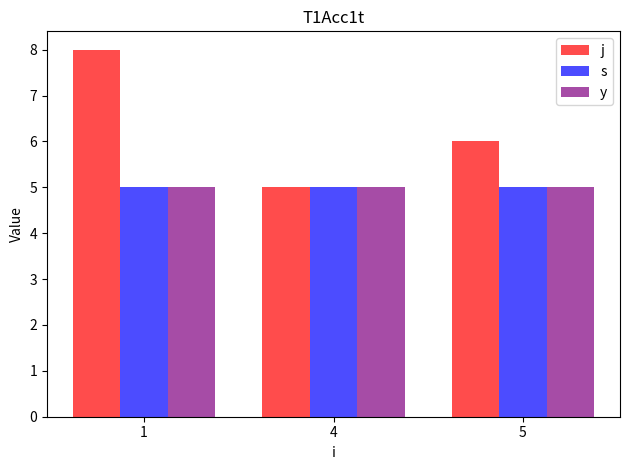

Which series changed the most between 1 and 4?

j